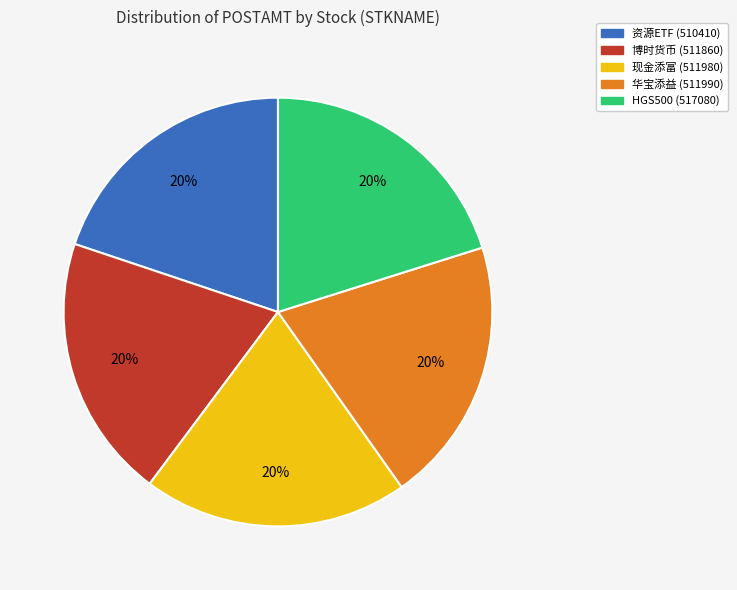

To the nearest percent, what portion does HGS500 (517080) represent?

20%